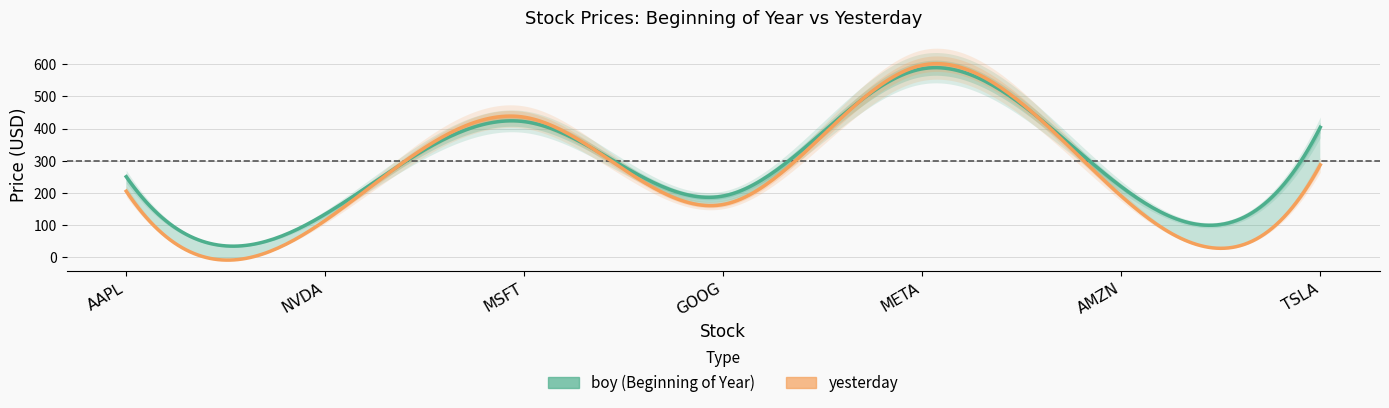

How many data points in yesterday are less than 205?

3